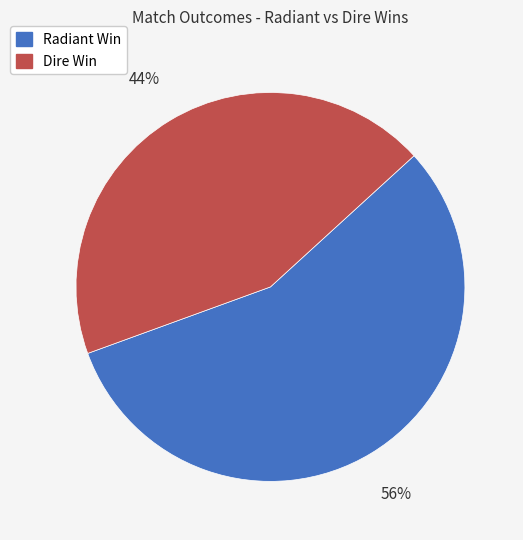

To the nearest percent, what portion does Radiant Win represent?

56%